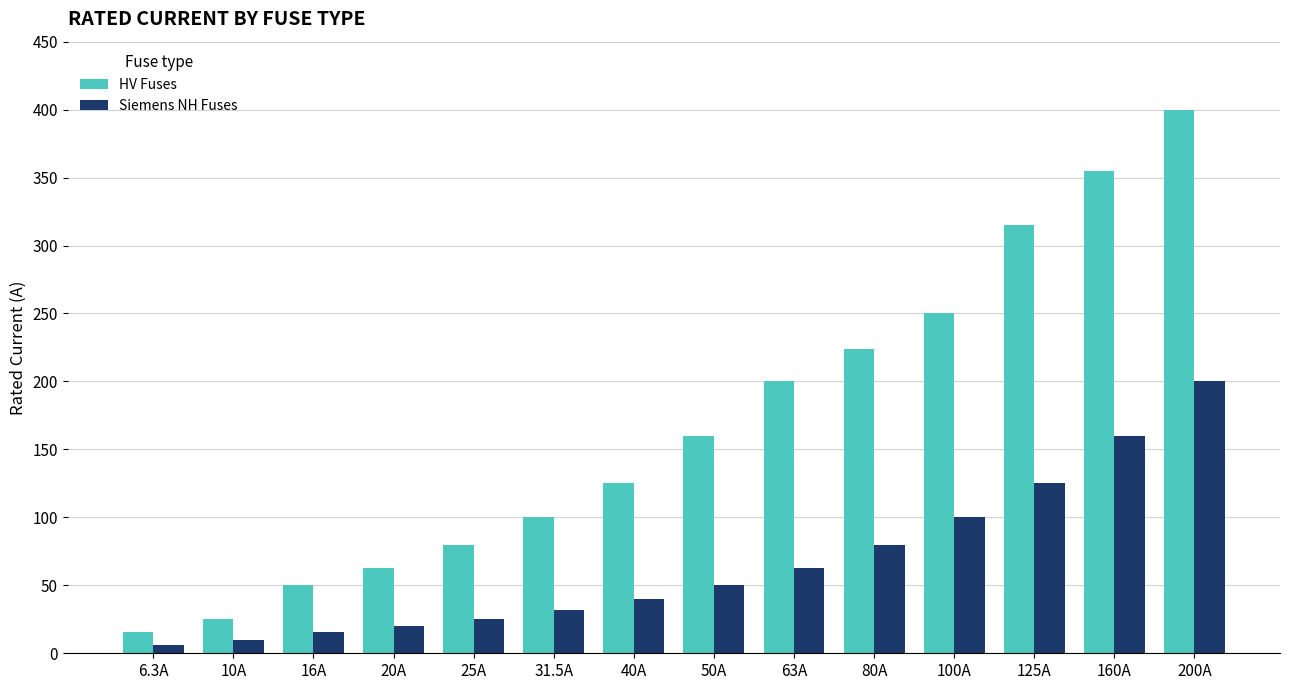

The value of Siemens NH Fuses at 10A is 10.0. True or false?

True